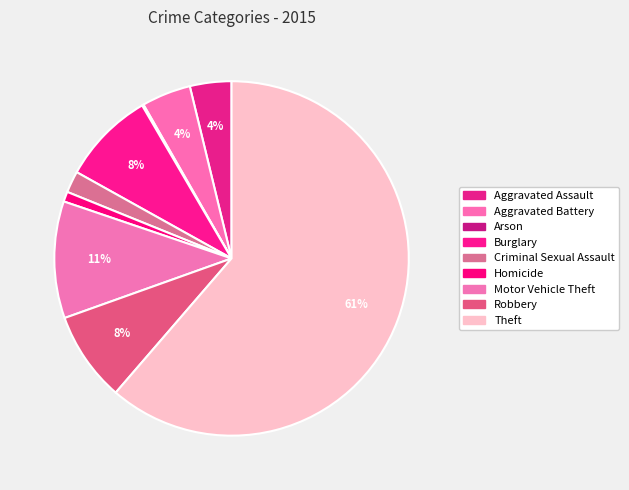

To the nearest percent, what is the difference between the Burglary and Aggravated Assault slice percentages?

5%